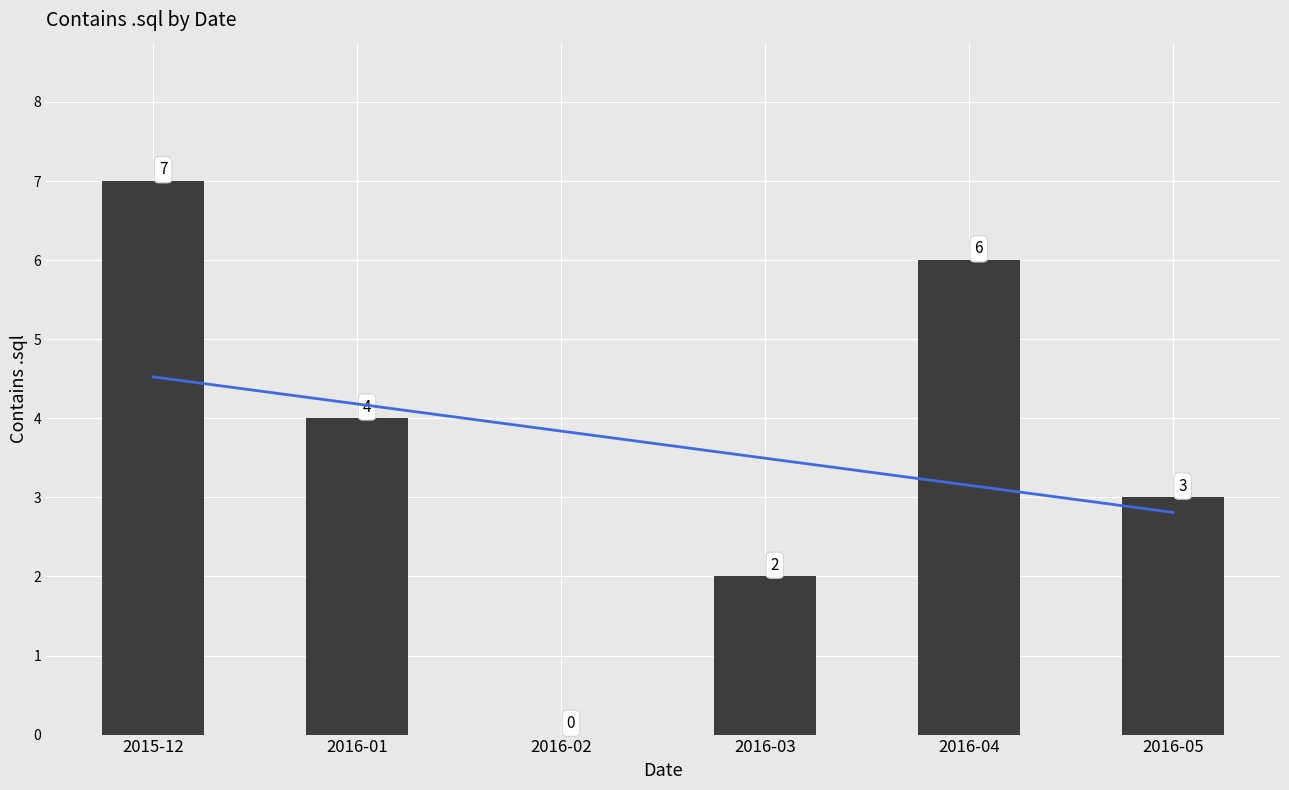

At which label does the data first exceed 4?

2015-12